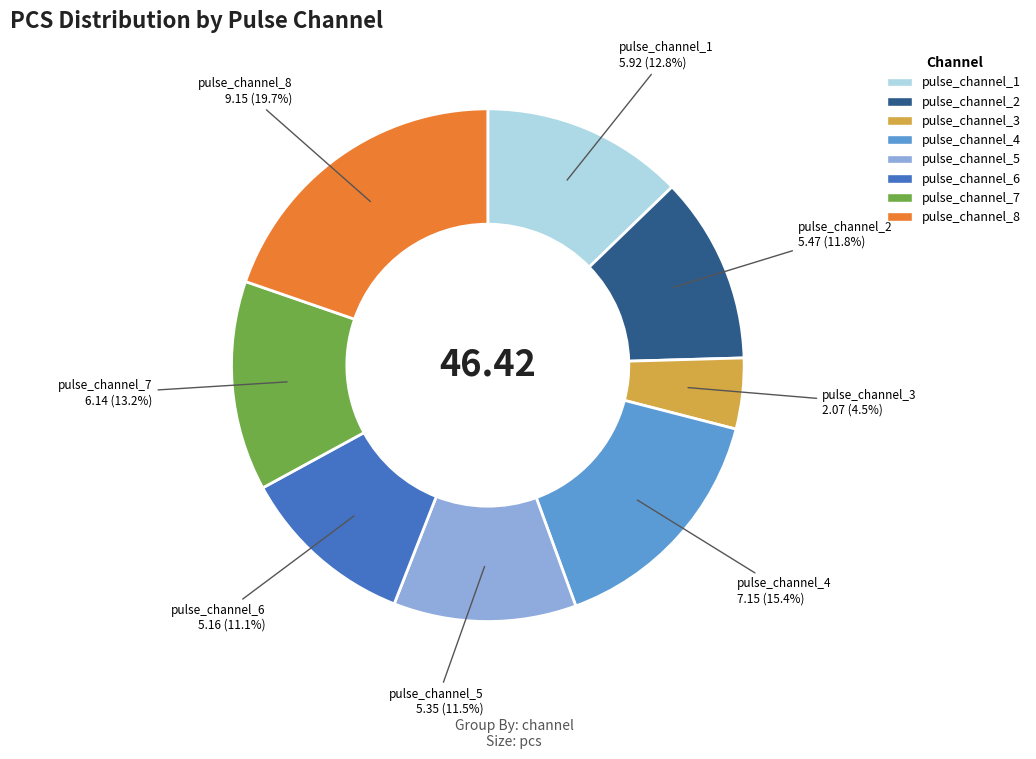

Count the number of slices in the pie.

8